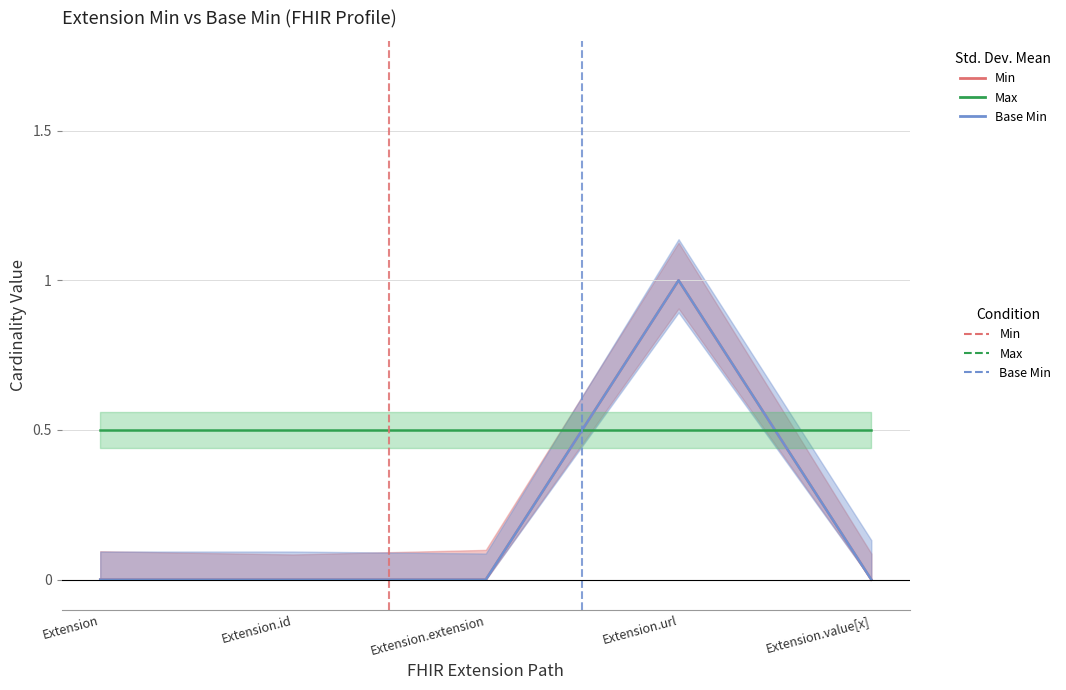

Which label corresponds to the largest value in the chart?

Extension.url